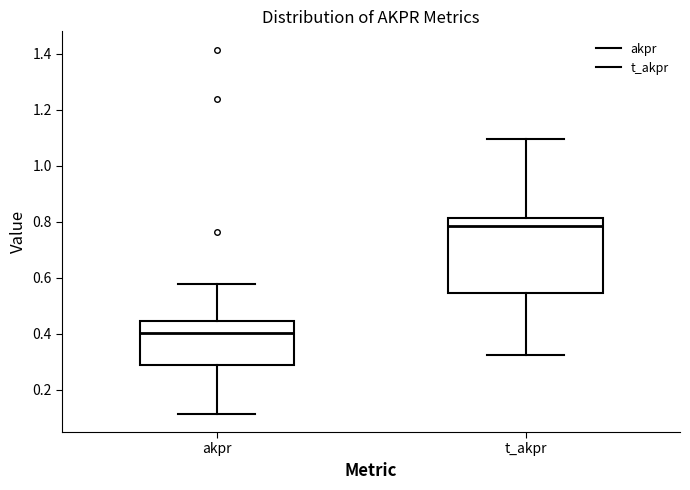

Reading left to right, read every box against the y-axis: the position of its median line, the range the box covers, and the ends of its whiskers. The values are not printed on the chart, so give them approximately, as read against the axis.

akpr: median 0.40, box 0.28 to 0.44, whiskers 0.12 to 0.58
t_akpr: median 0.78, box 0.54 to 0.82, whiskers 0.32 to 1.10